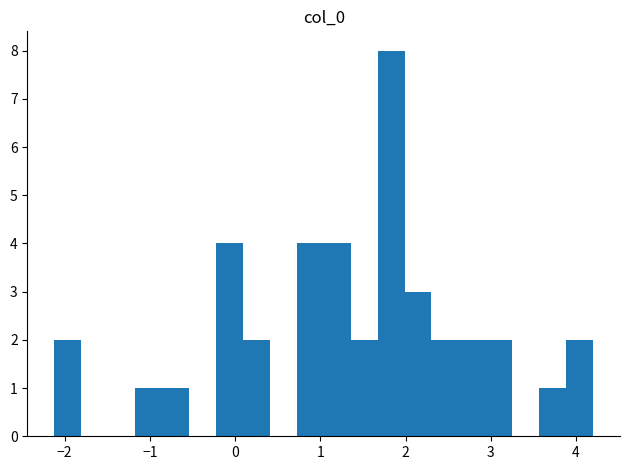

Read against the x-axis, roughly where is the centre of the tallest bar?

1.8